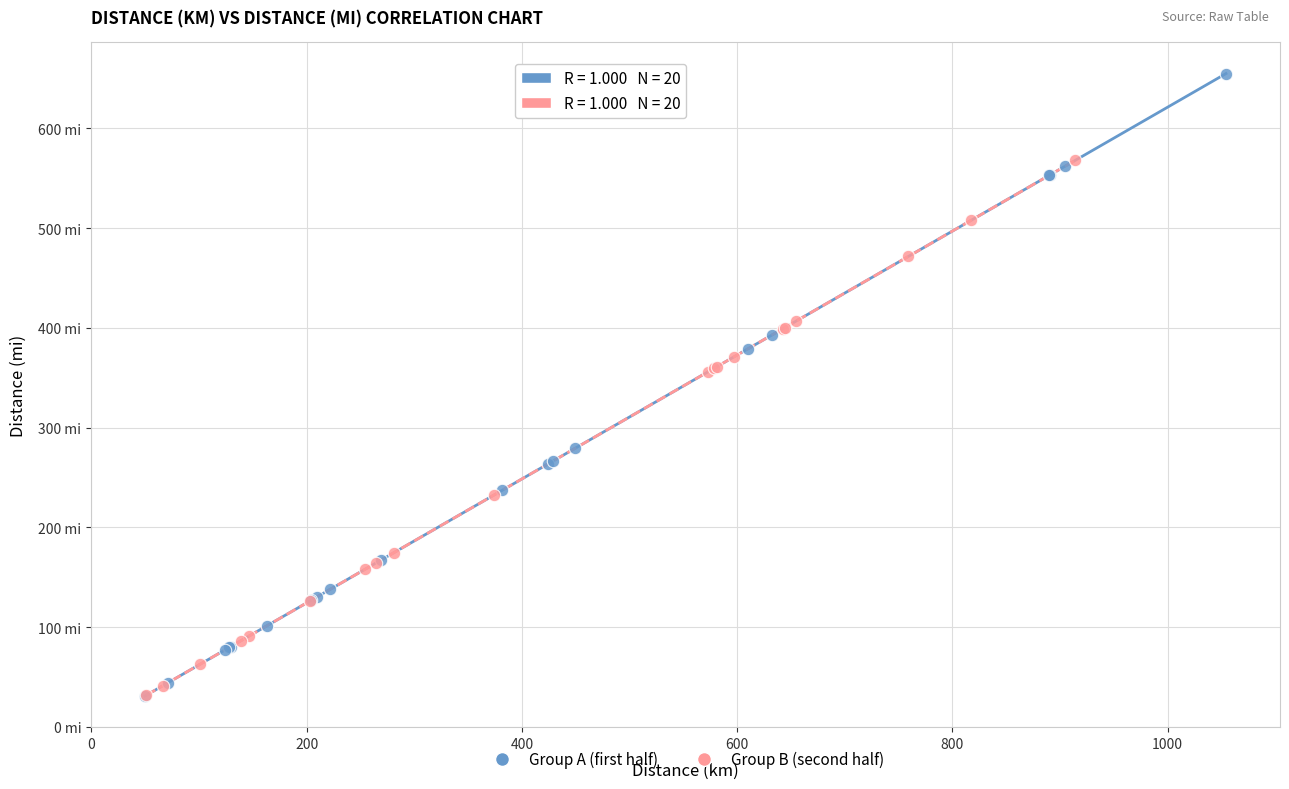

What are all the series names shown in the legend?

Group A (first half), Group B (second half)